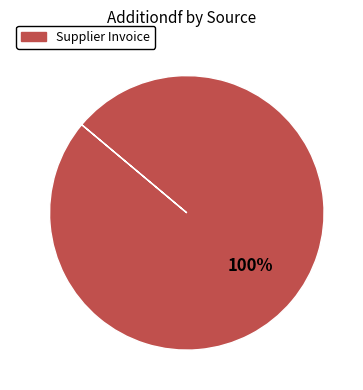

Is there any slice that represents more than half of the pie?

Yes